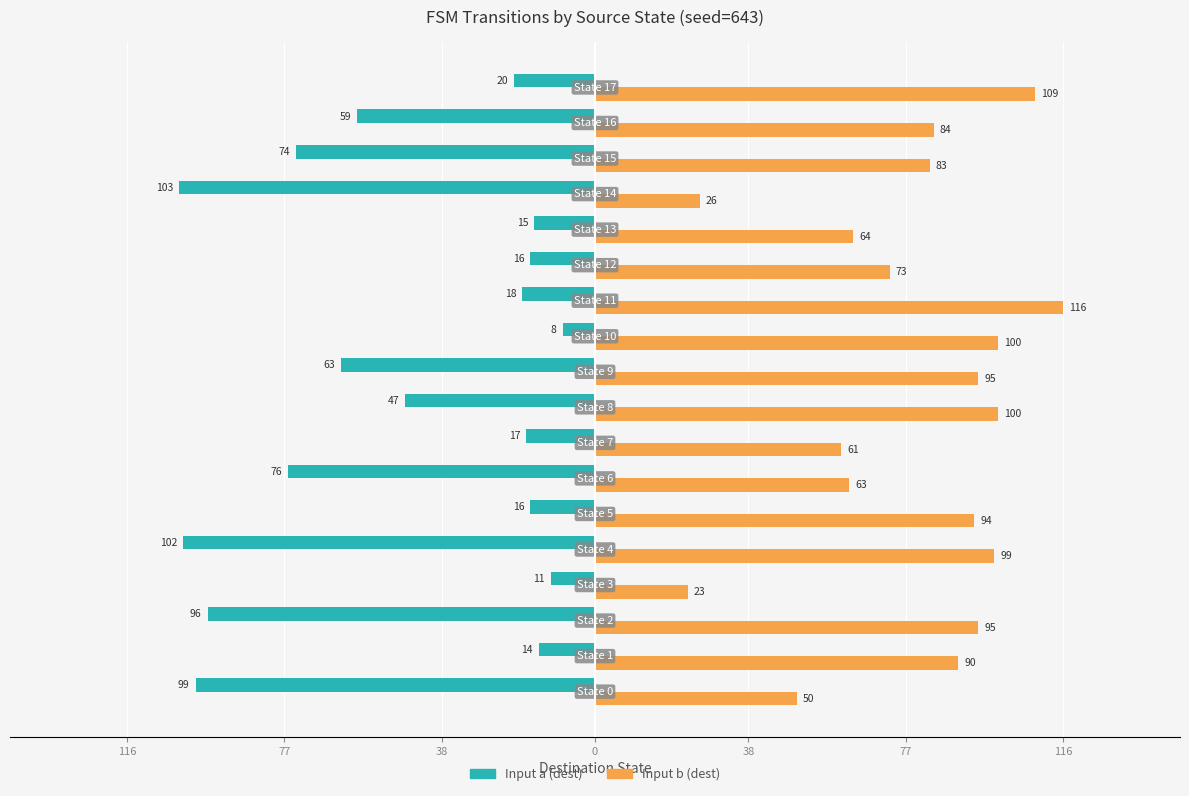

What are all the series names shown in the legend?

Input a (dest), Input b (dest)